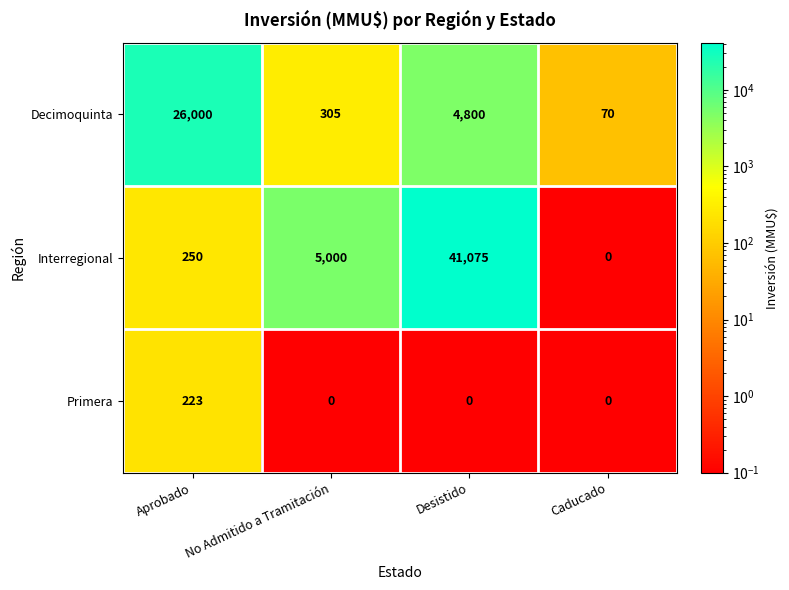

Which series has the widest spread of values?

Interregional